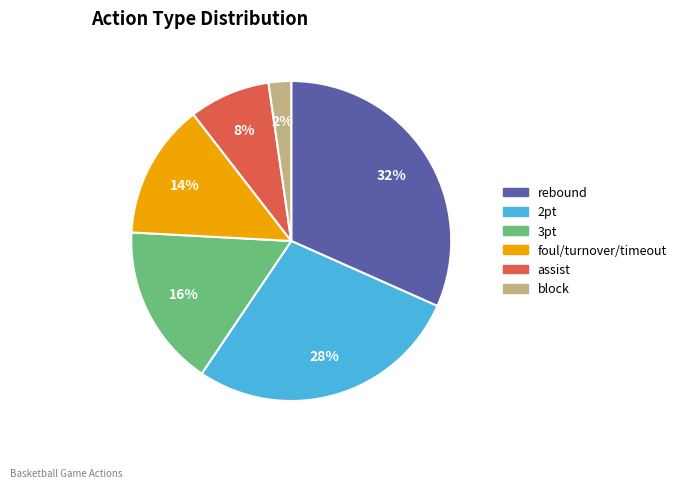

Is there any slice that represents more than half of the pie?

No